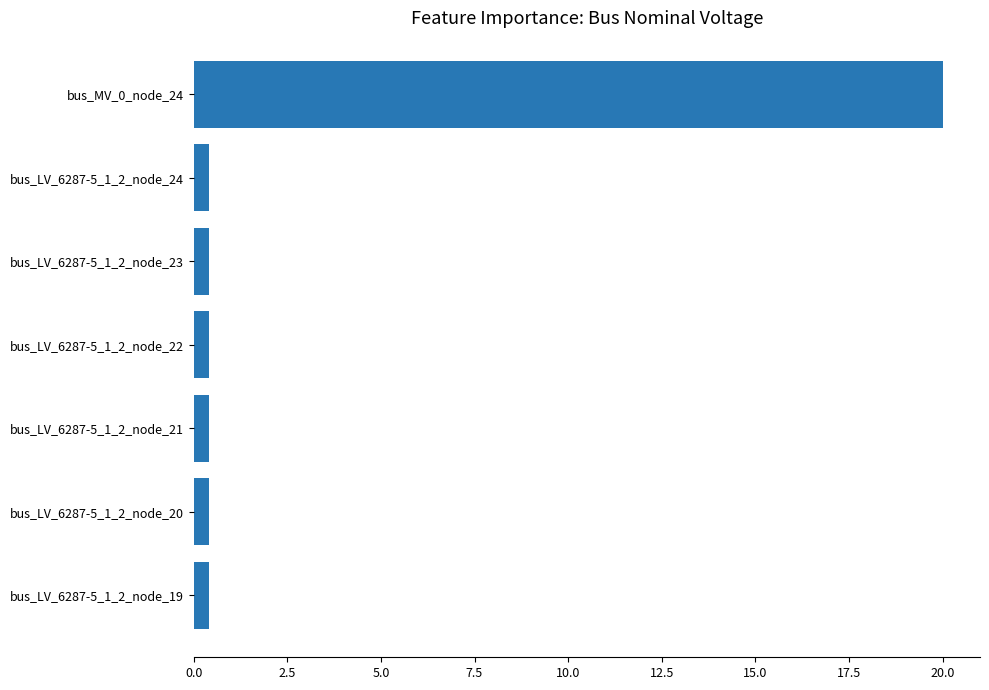

How many bars are there in total?

7